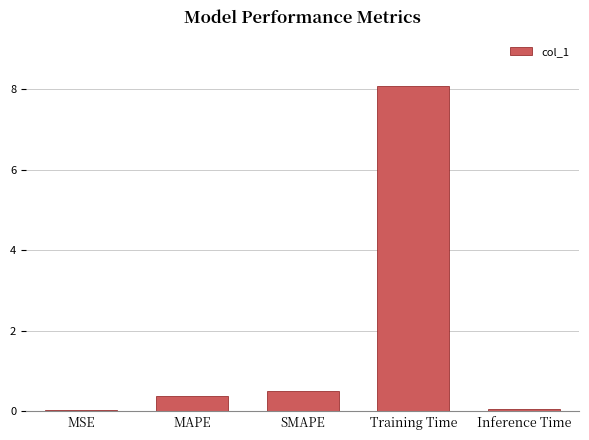

Where is the data nearest to the value 4?

SMAPE